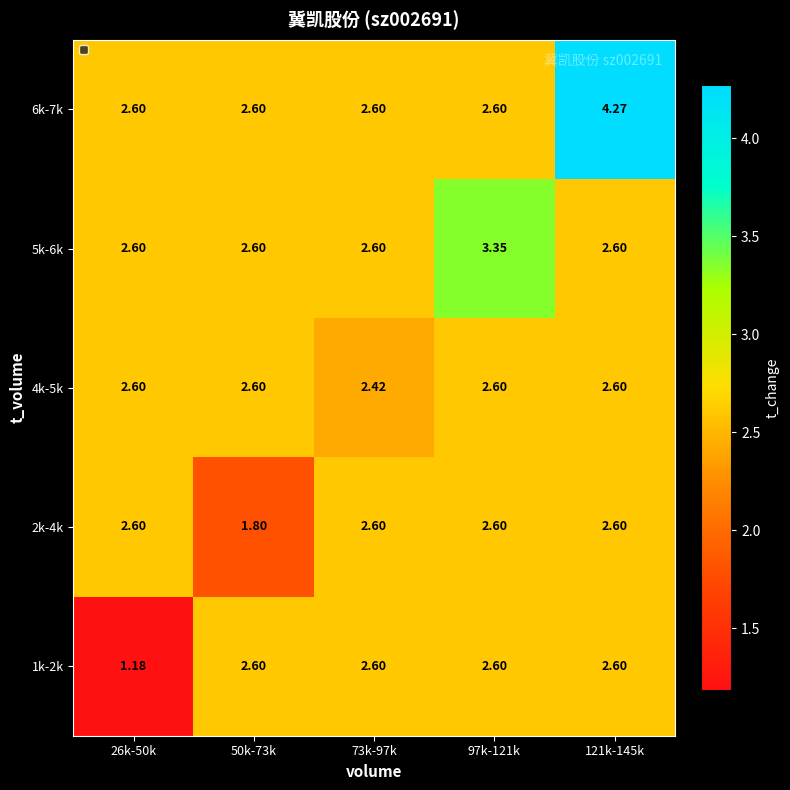

How many distinct data groups are displayed?

5